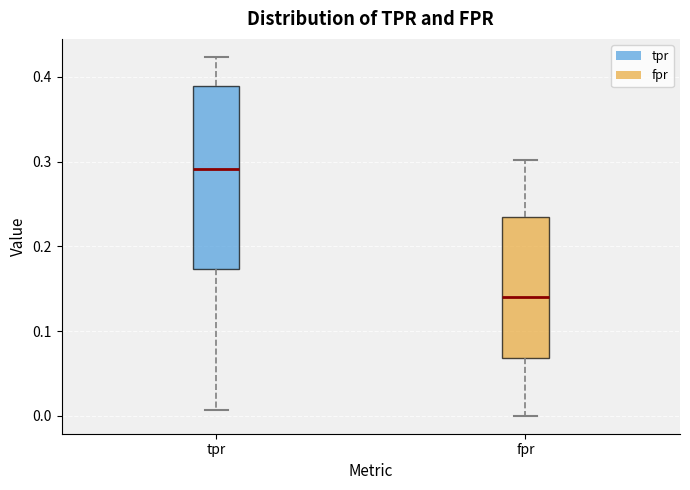

Where is the upper edge of the box for tpr on the y-axis? The values are not printed on the chart, so give them approximately, as read against the axis.

0.39